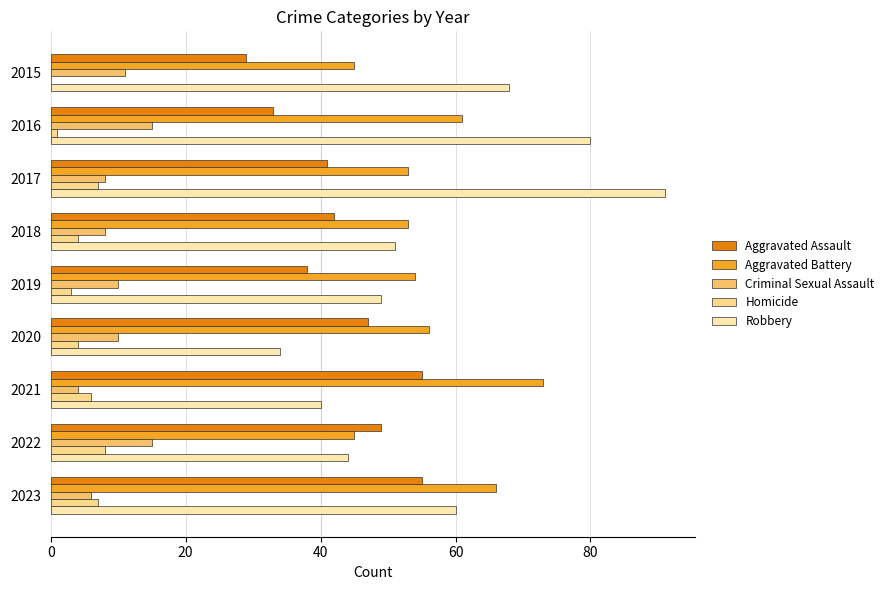

Which category has the highest value across all series?

2017